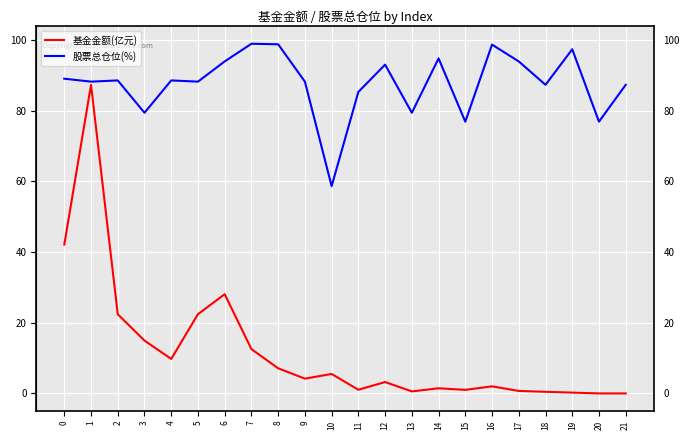

True or false: 基金金额(亿元) has a value of 0.5 at 18.

True